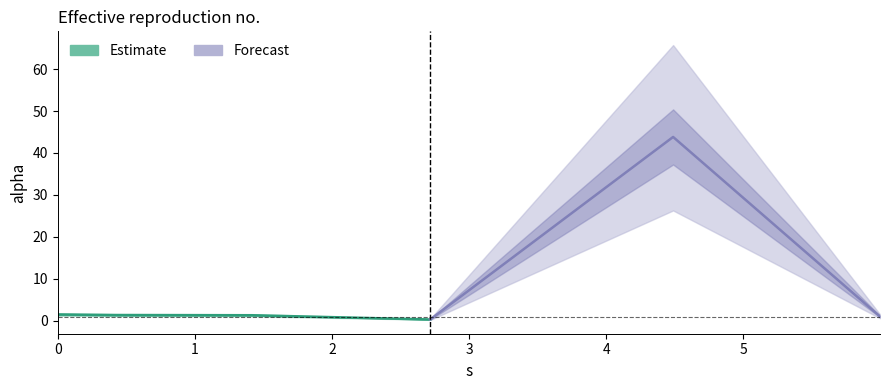

True or false: the data shows 0.6 at 0.4200662347242337.

False